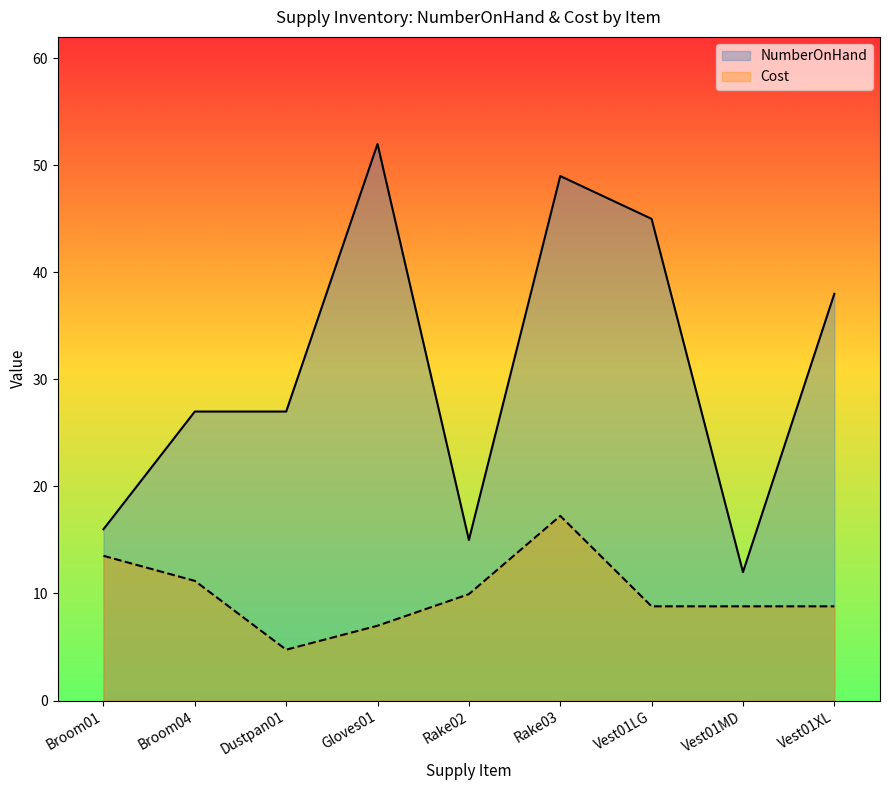

What is the label of the 2nd point from the right?

Vest01MD